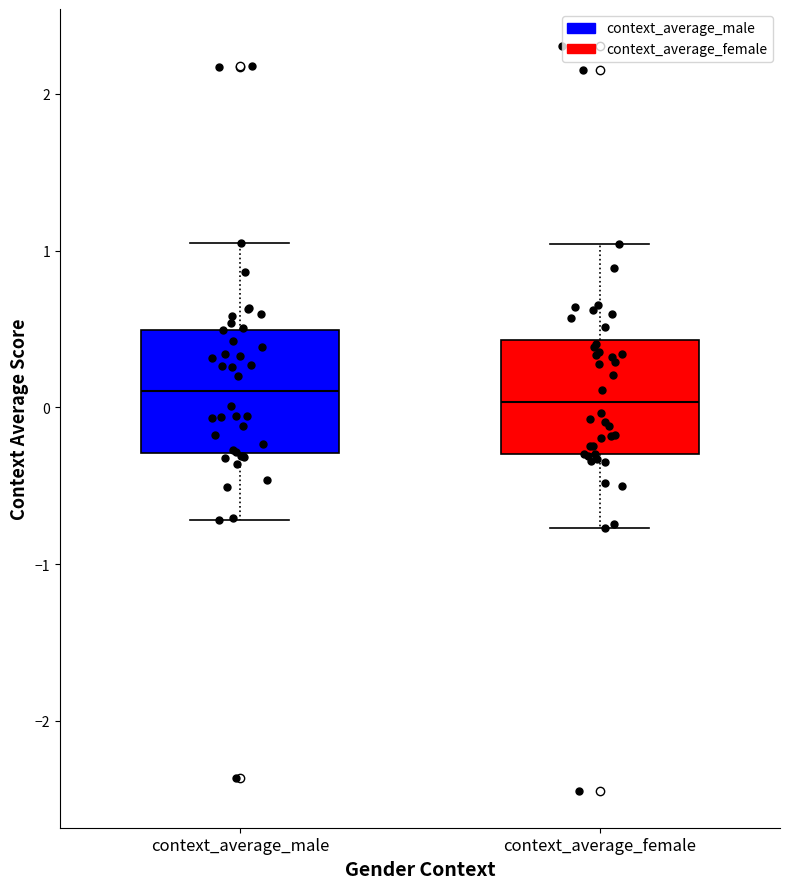

Where is the upper edge of the box for context_average_male on the y-axis? The values are not printed on the chart, so give them approximately, as read against the axis.

0.5